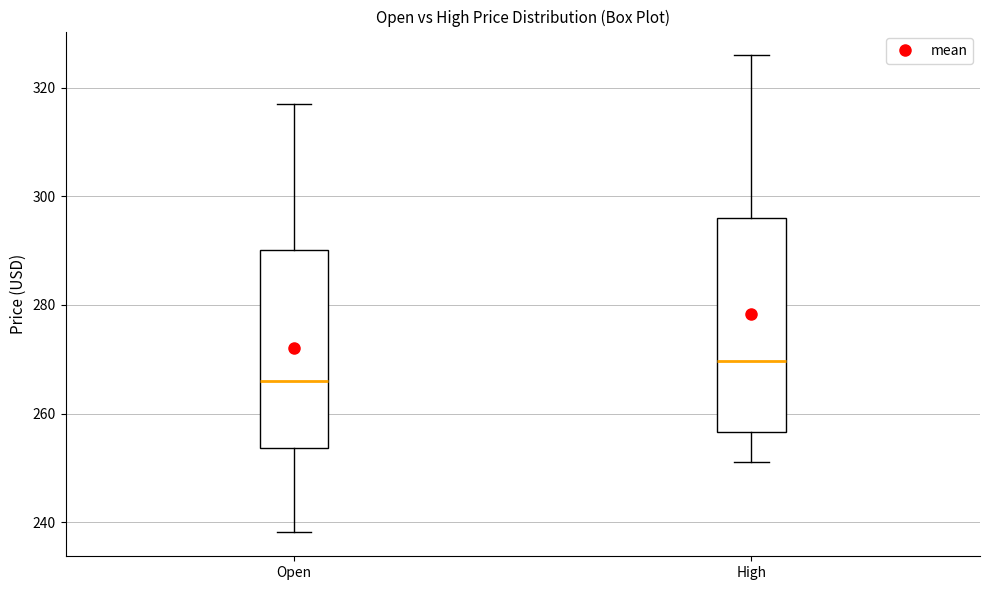

Comparing the boxes themselves (not the whiskers), which one is the tallest?

High